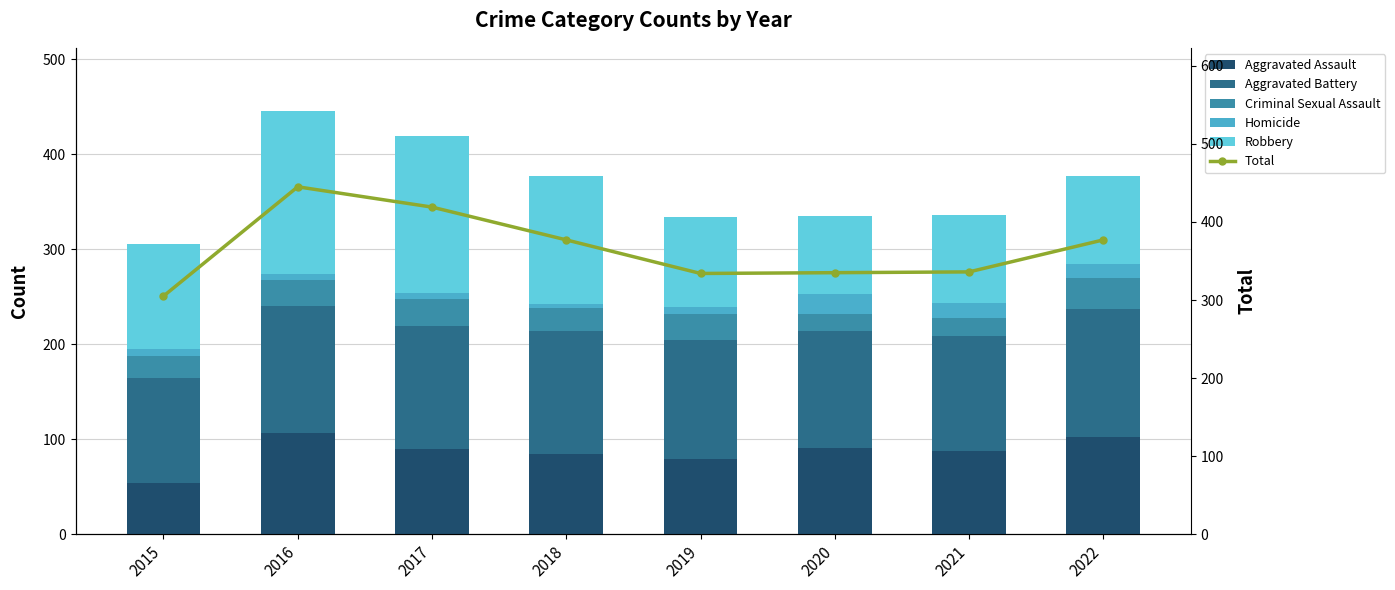

What is the maximum value shown in the chart?

445